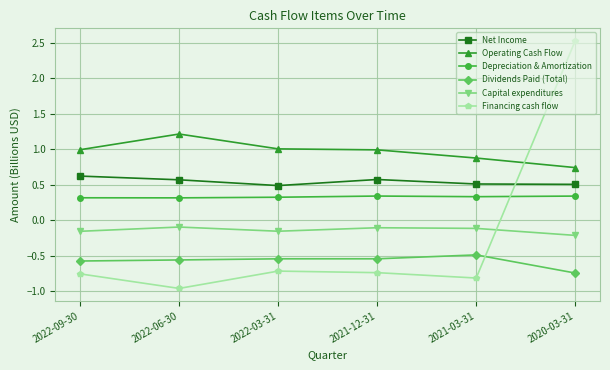

True or false: Net Income and Depreciation & Amortization cross at least once.

False